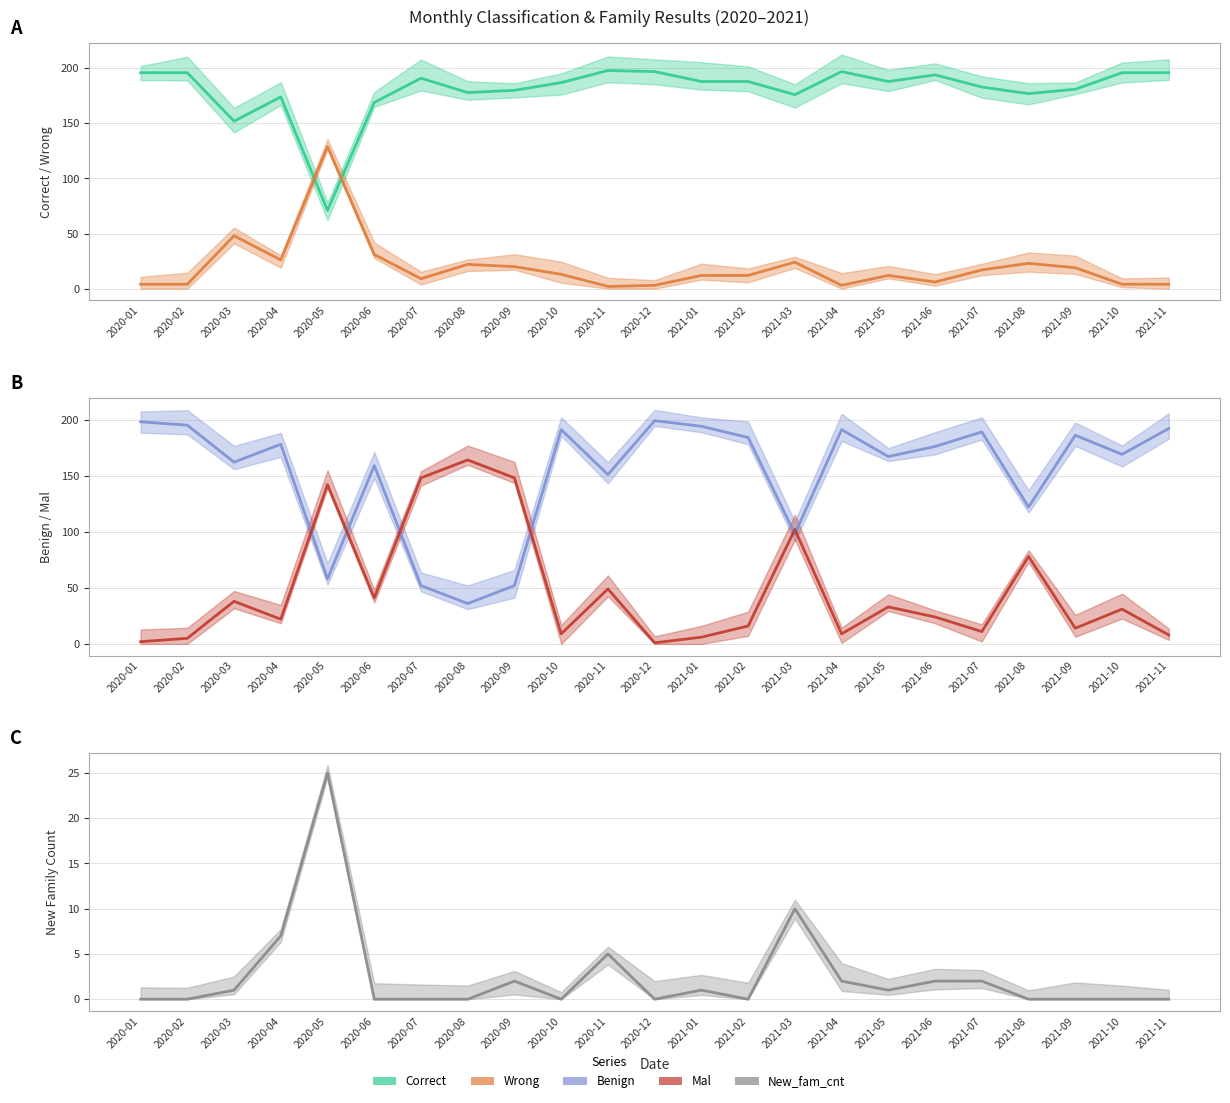

The Correct series shows 178 at 2020-08. True or false?

True